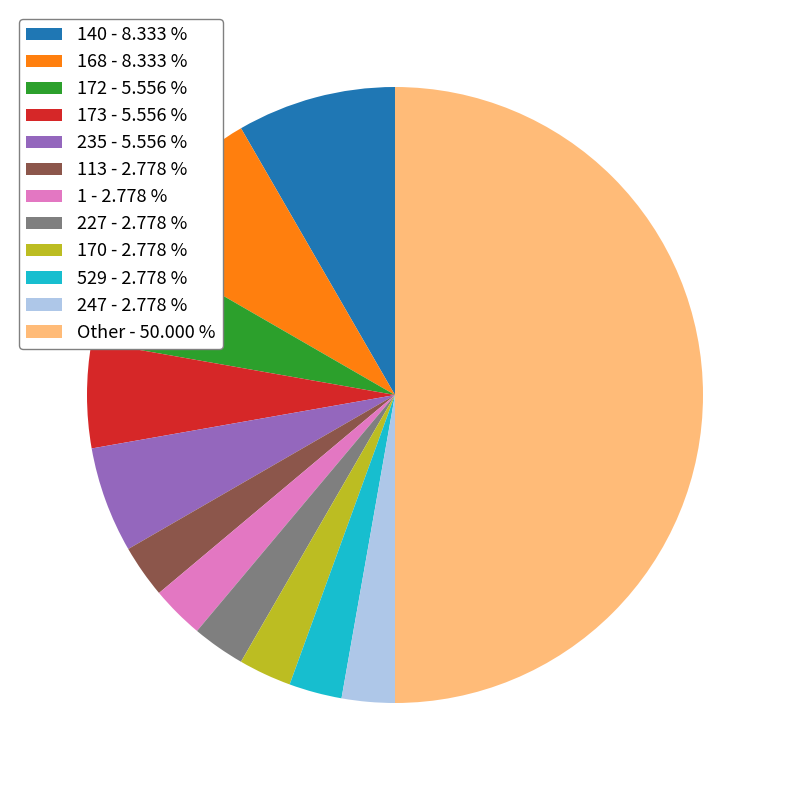

Is the sum of 113 - 2.778 % and 1 - 2.778 % greater than half?

No